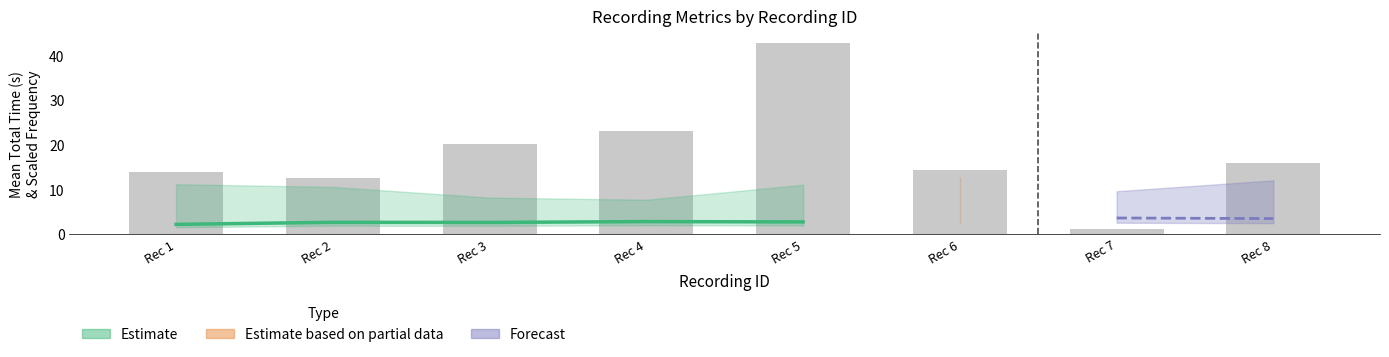

Reading left to right, list all the values displayed in this chart.

Rec 1=13.9	Rec 2=12.5	Rec 3=20.2	Rec 4=23.1	Rec 5=42.8	Rec 6=14.3	Rec 7=1.1	Rec 8=15.9